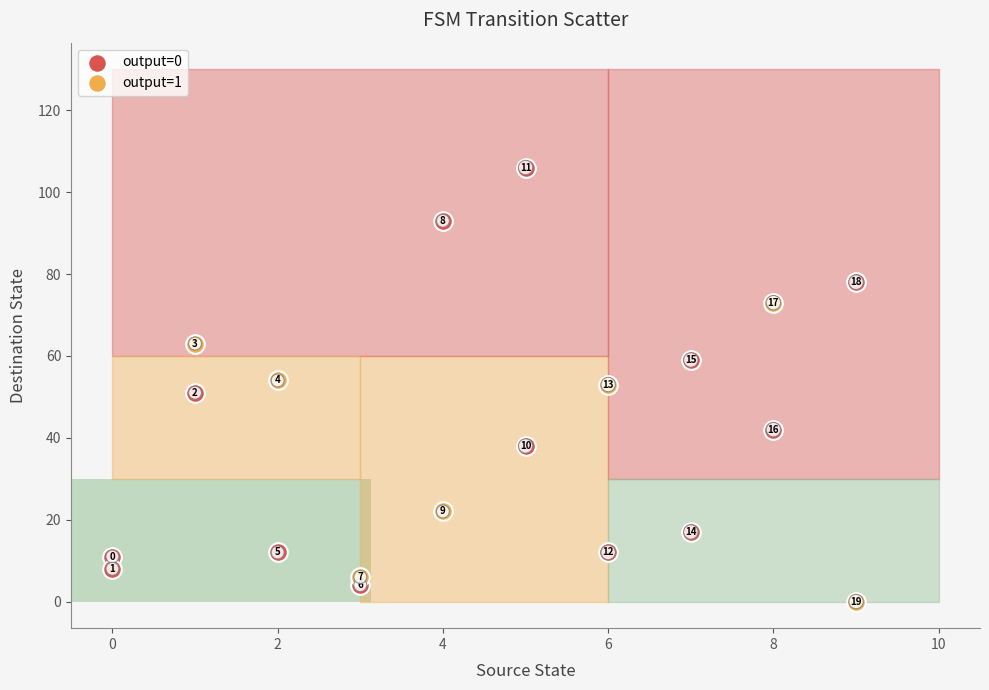

Which series contains the highest Y value?

output=0